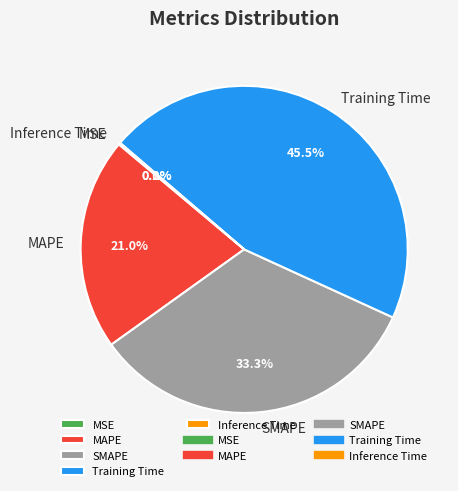

True or false: MAPE accounts for 32% of the total.

False